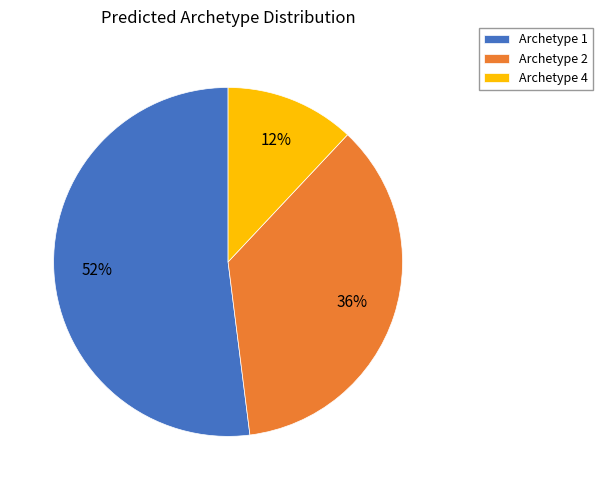

To the nearest percent, what is the difference between the largest and smallest slice percentages?

40%